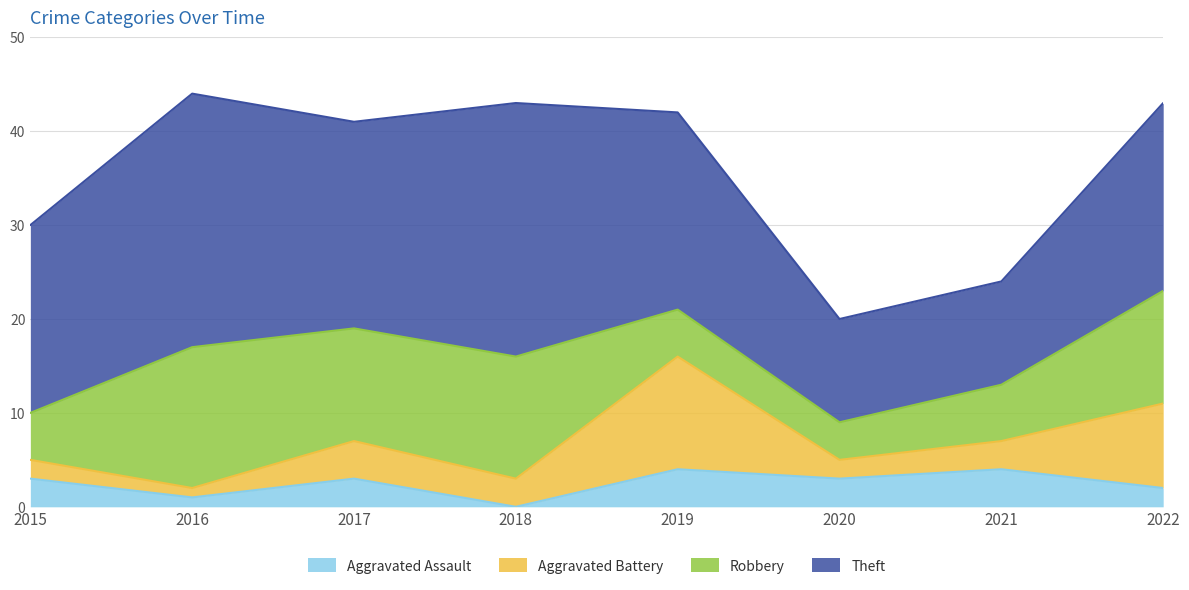

Reading left to right, transcribe all the data shown in this chart.

Aggravated Assault: 2015=3	2016=1	2017=3	2018=0	2019=4	2020=3	2021=4	2022=2
Aggravated Battery: 2015=2	2016=1	2017=4	2018=3	2019=12	2020=2	2021=3	2022=9
Robbery: 2015=5	2016=15	2017=12	2018=13	2019=5	2020=4	2021=6	2022=12
Theft: 2015=20	2016=27	2017=22	2018=27	2019=21	2020=11	2021=11	2022=20